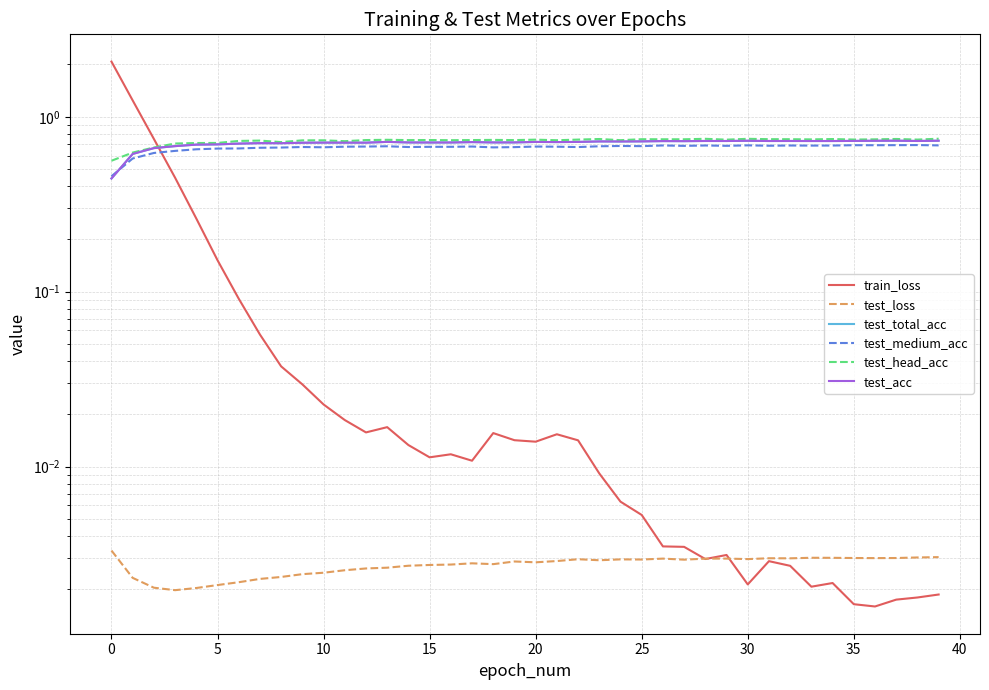

What is the total value across all series at 23?

2.9